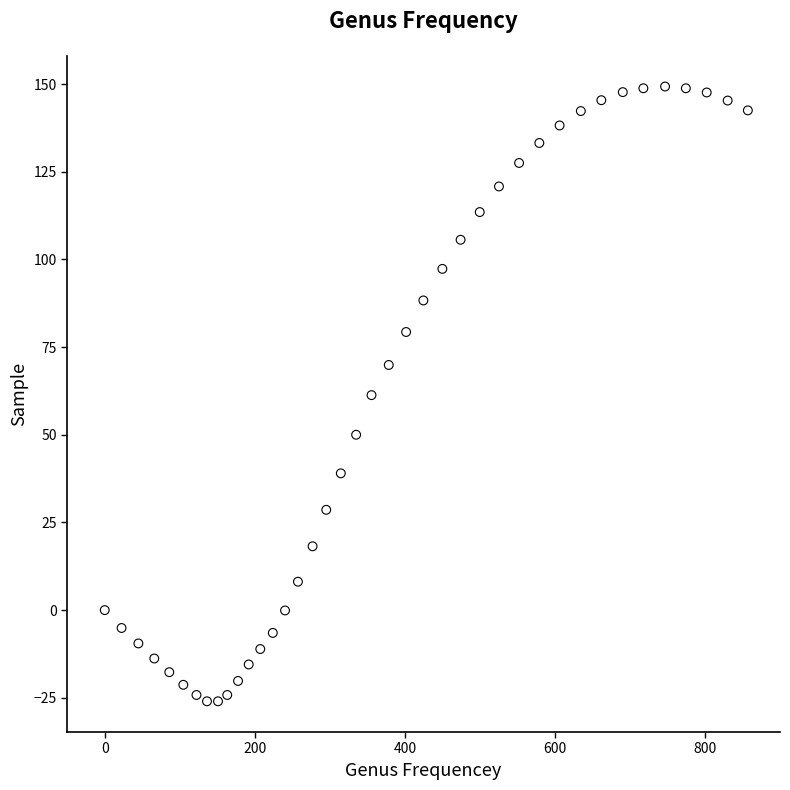

What is the range of Y values (max minus min)?

175.3